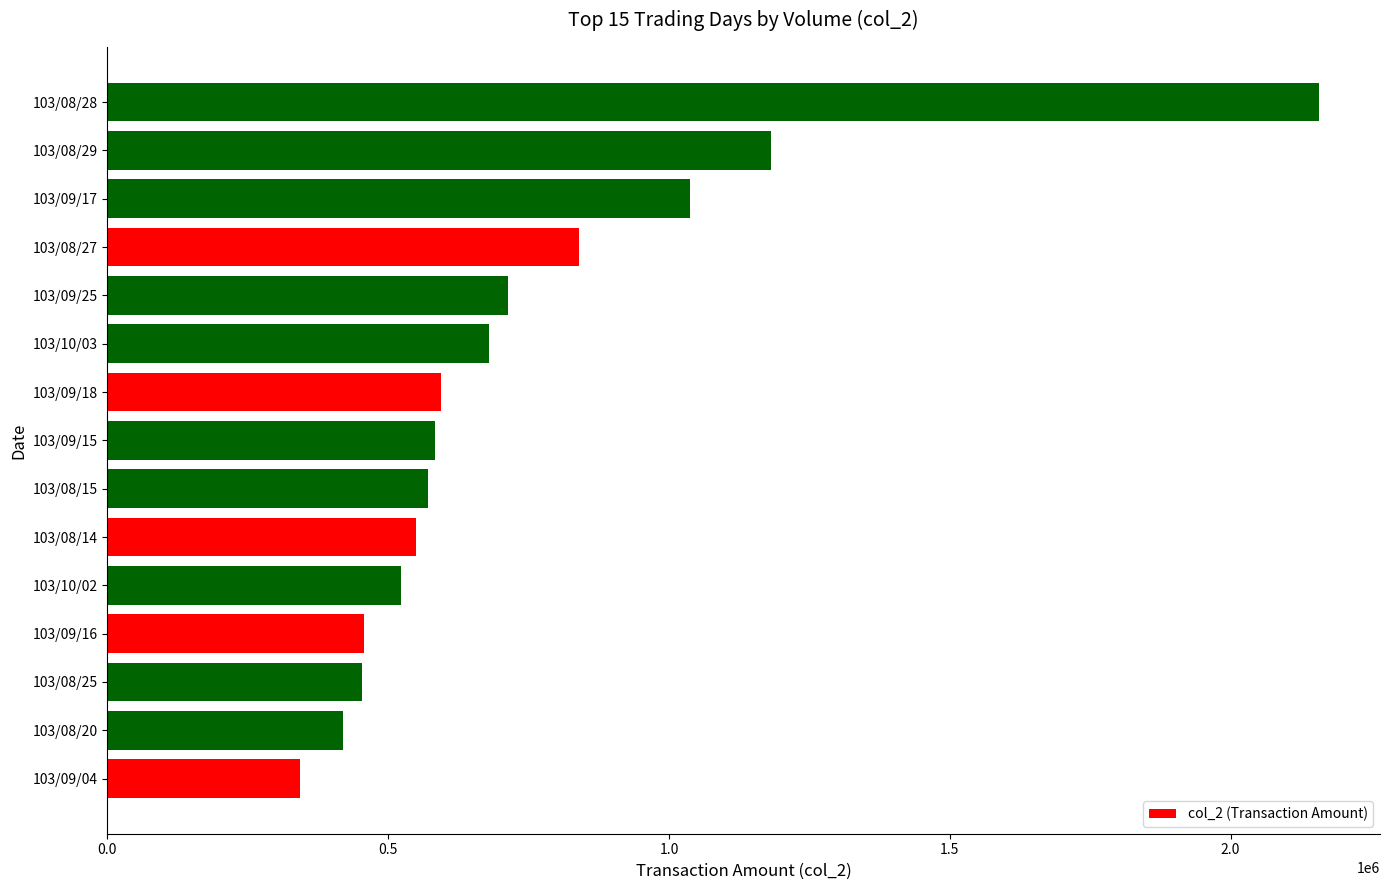

The value at 103/08/25 is 452820. True or false?

True